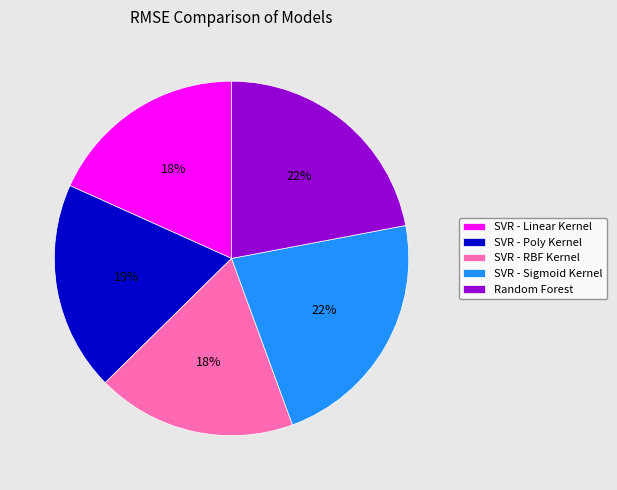

The Random Forest slice represents 22% of the pie. True or false?

True